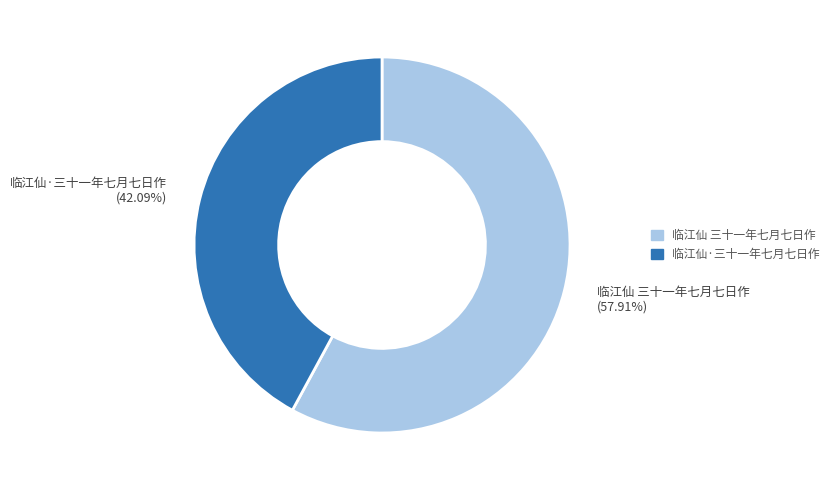

Between 临江仙·三十一年七月七日作 and 临江仙 三十一年七月七日作, which is larger?

临江仙 三十一年七月七日作